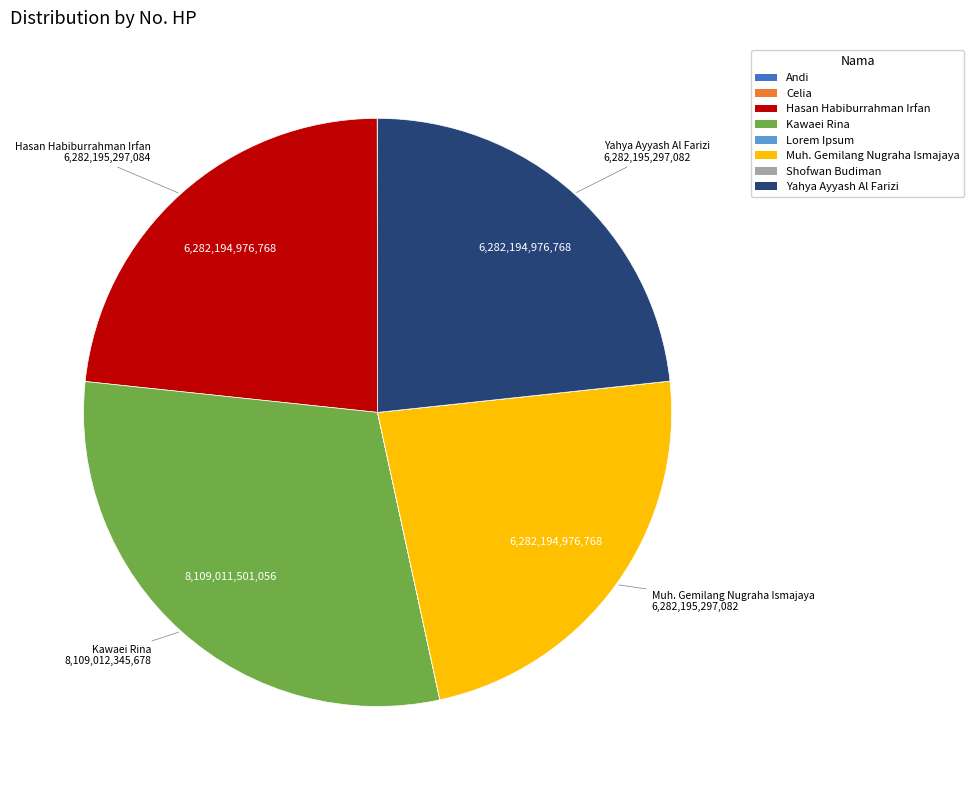

Do Yahya Ayyash Al Farizi and Hasan Habiburrahman Irfan together represent more than half of the pie?

No